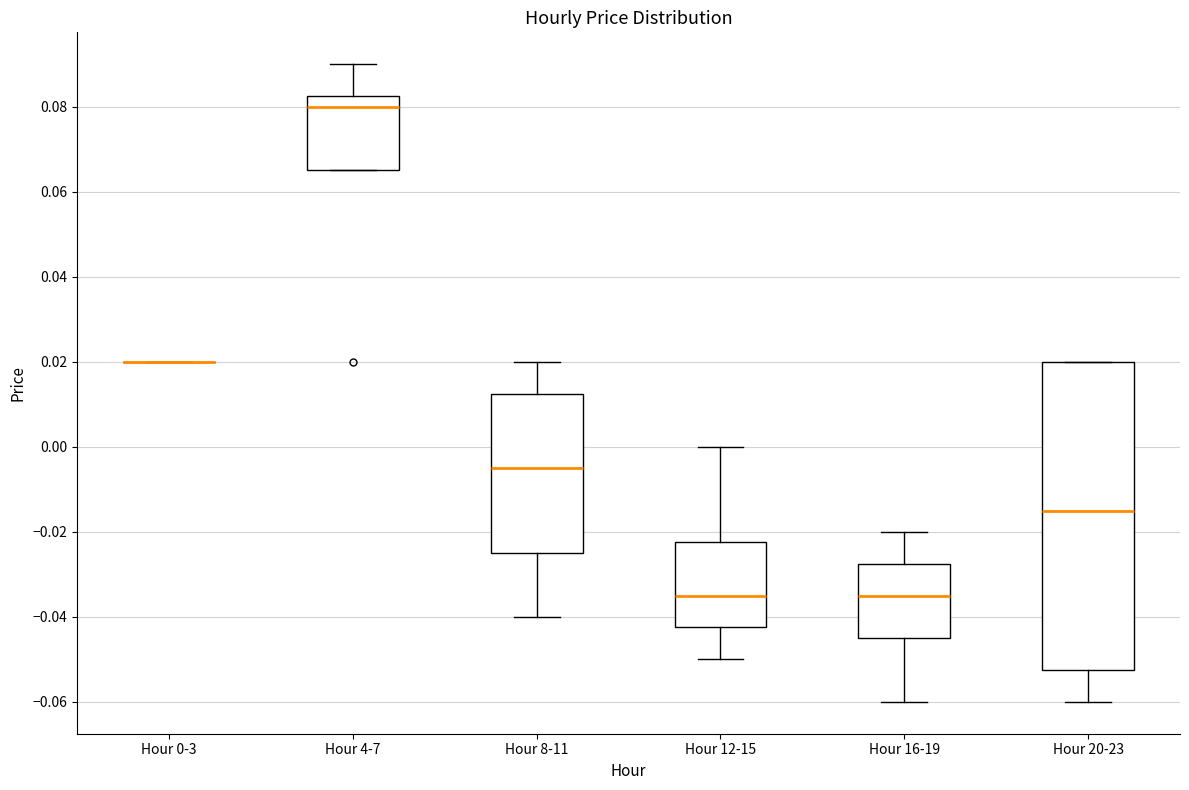

Reading left to right, read every box against the y-axis: the position of its median line, the range the box covers, and the ends of its whiskers. The values are not printed on the chart, so give them approximately, as read against the axis.

Hour 0-3: box collapsed to a line at 0.020, whiskers 0.020 to 0.020
Hour 4-7: median 0.080, box 0.066 to 0.082, whiskers 0.066 to 0.090
Hour 8-11: median -0.004, box -0.024 to 0.012, whiskers -0.040 to 0.020
Hour 12-15: median -0.034, box -0.042 to -0.022, whiskers -0.050 to 0.000
Hour 16-19: median -0.034, box -0.044 to -0.028, whiskers -0.060 to -0.020
Hour 20-23: median -0.014, box -0.052 to 0.020, whiskers -0.060 to 0.020